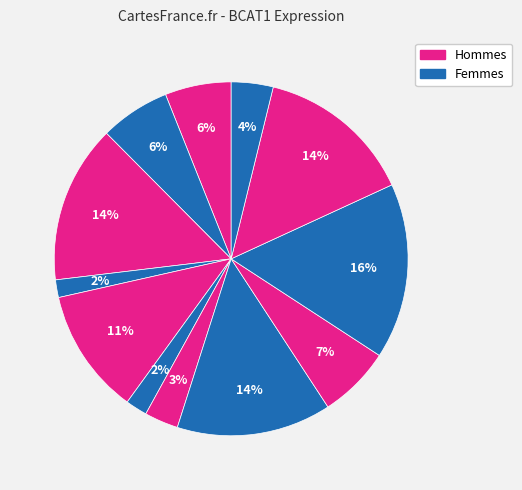

Count the number of slices in the pie.

12